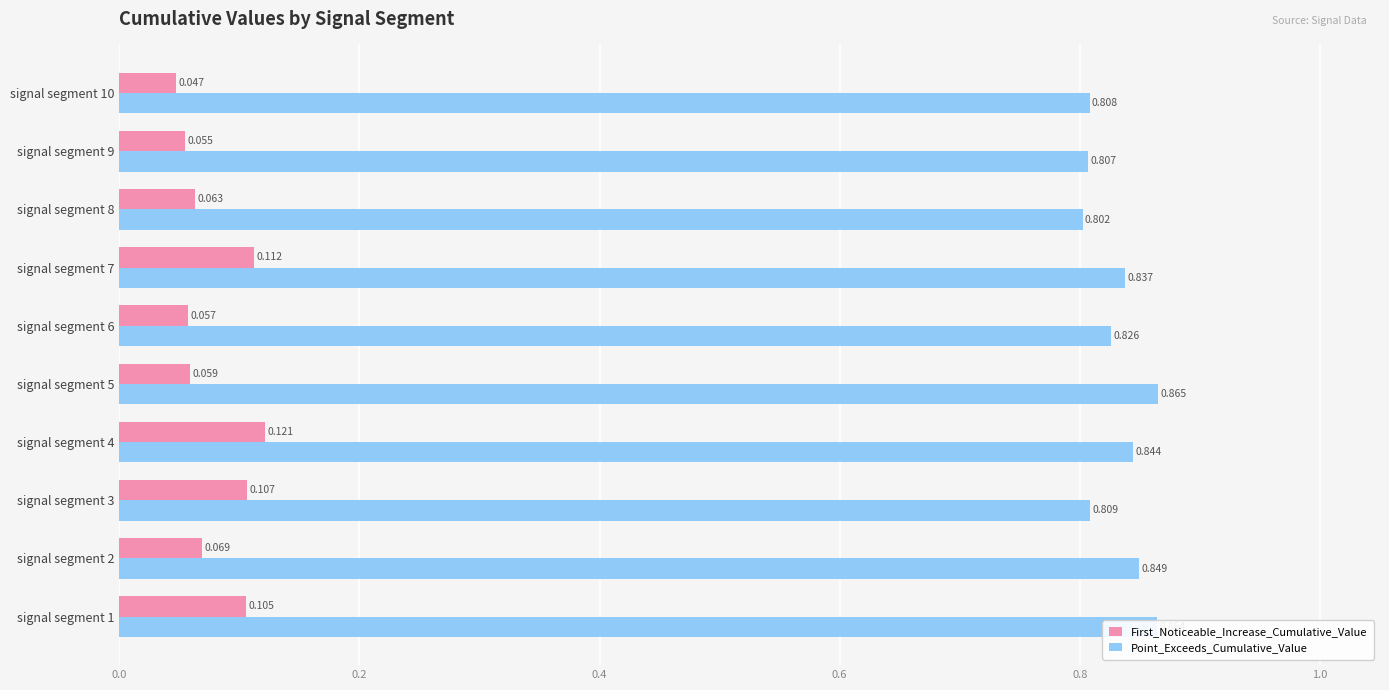

Is the value of Point_Exceeds_Cumulative_Value at signal segment 4 greater than the value of First_Noticeable_Increase_Cumulative_Value at signal segment 4?

Yes